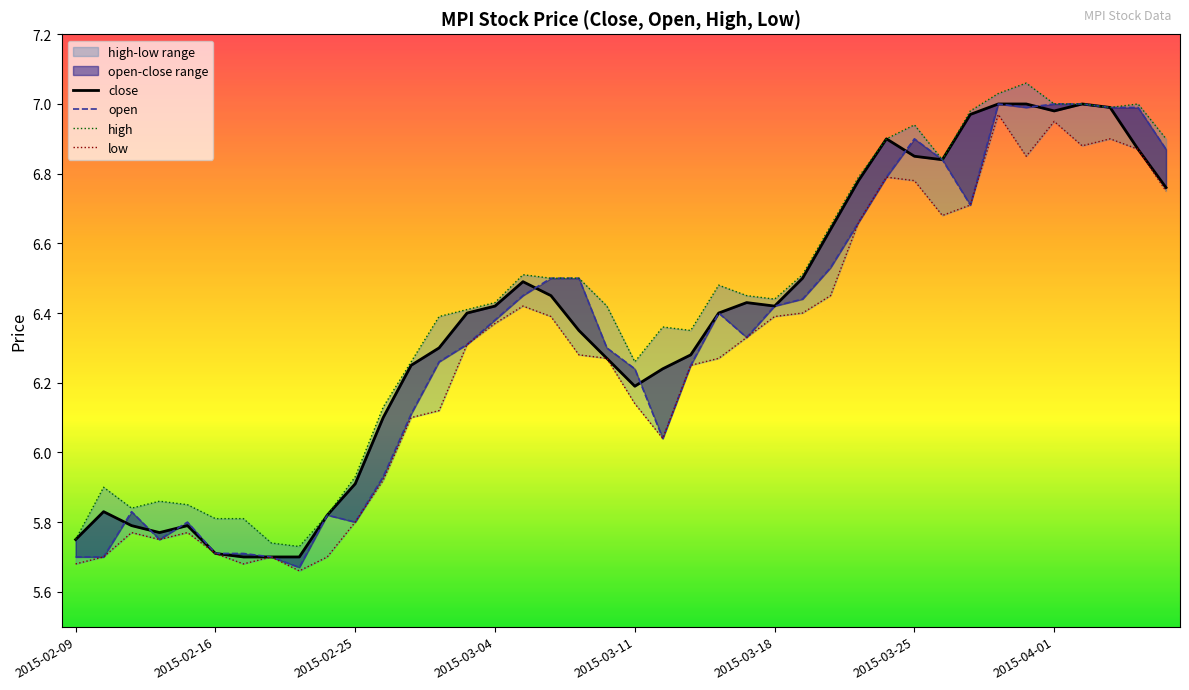

True or false: open and high cross at least once.

False